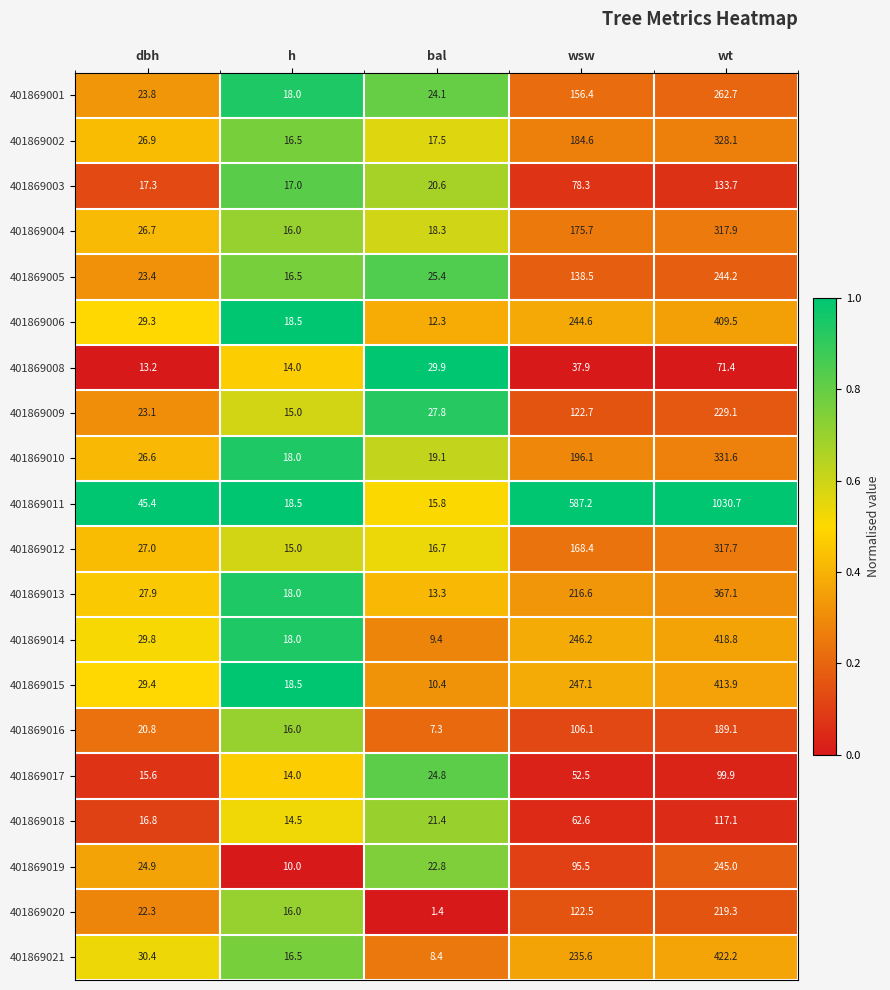

What is the sum of the 401869001 values at bal and wsw?

180.5